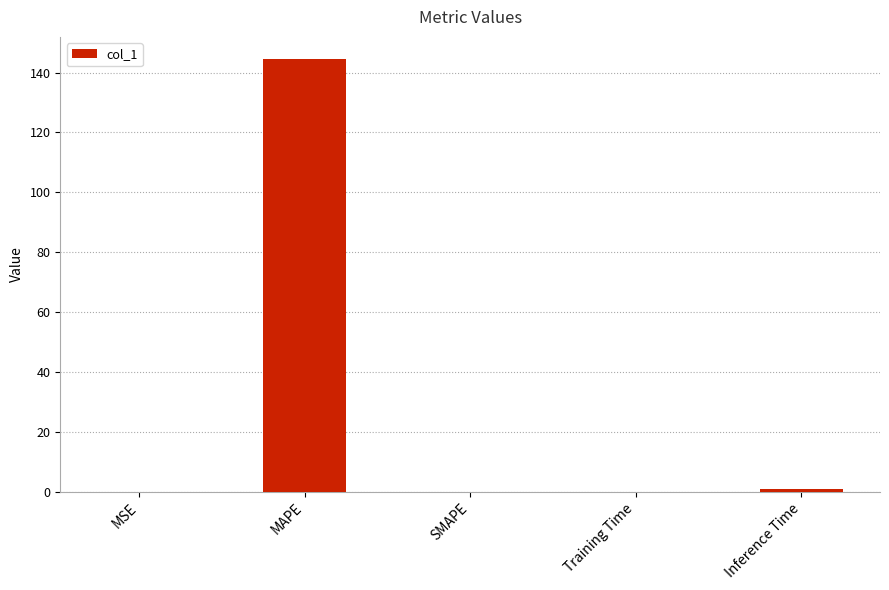

Between MAPE and MSE, which is larger?

MAPE